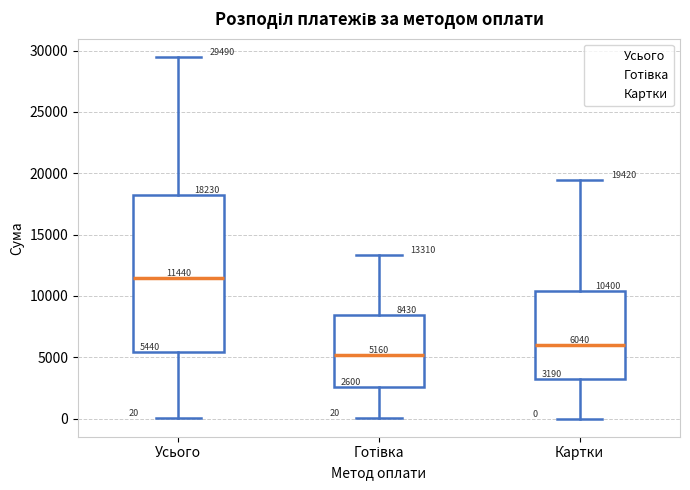

Which box's median line is the lowest?

Готівка